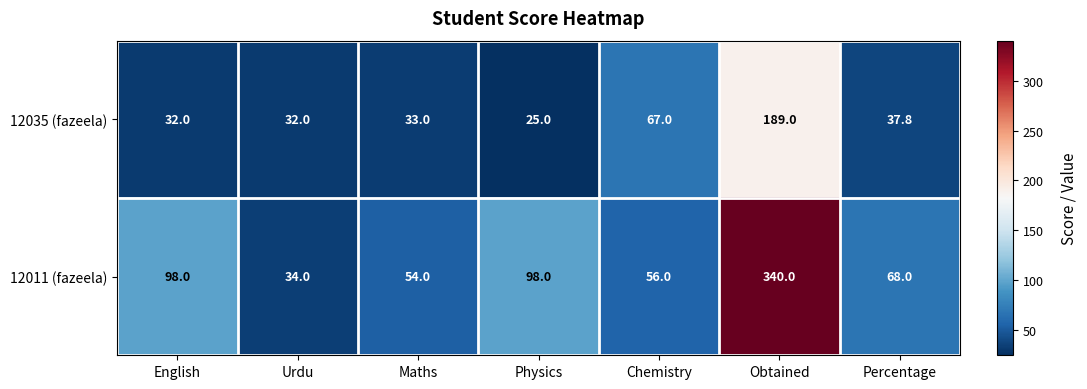

Which series has the largest total across all categories?

12011 (fazeela)